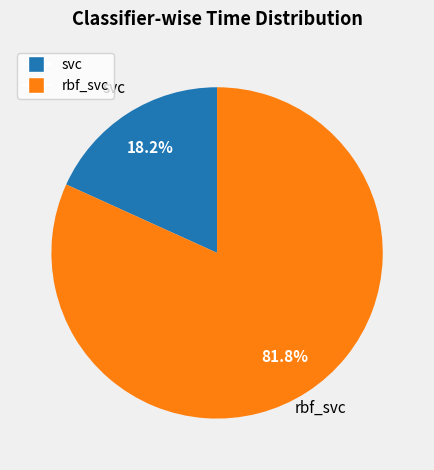

Does rbf_svc represent more than half of the total?

Yes